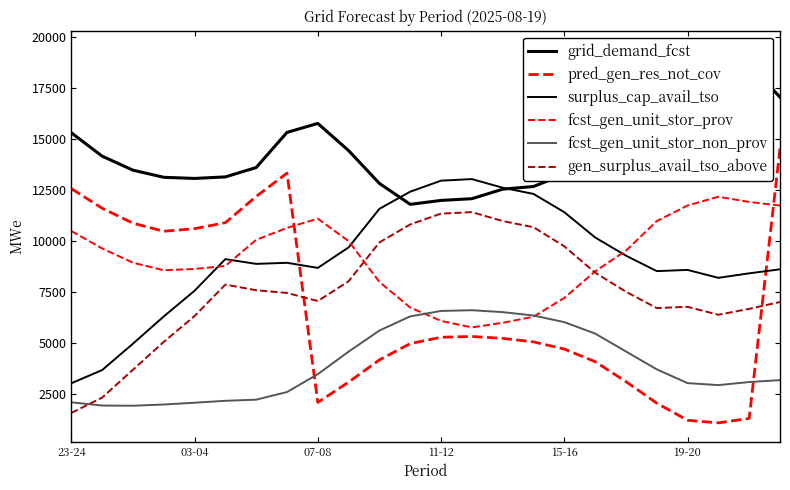

How many values in the fcst_gen_unit_stor_prov series are below 9523?

12